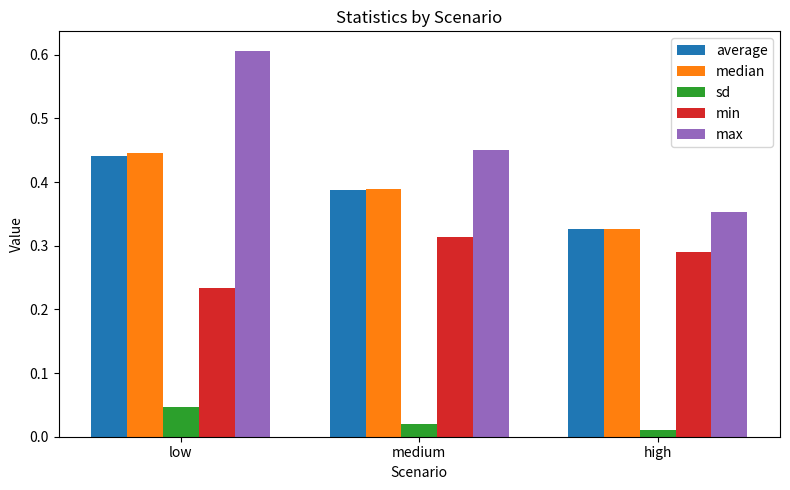

Rank the series by their maximum value, from highest to lowest.

max, median, average, min, sd